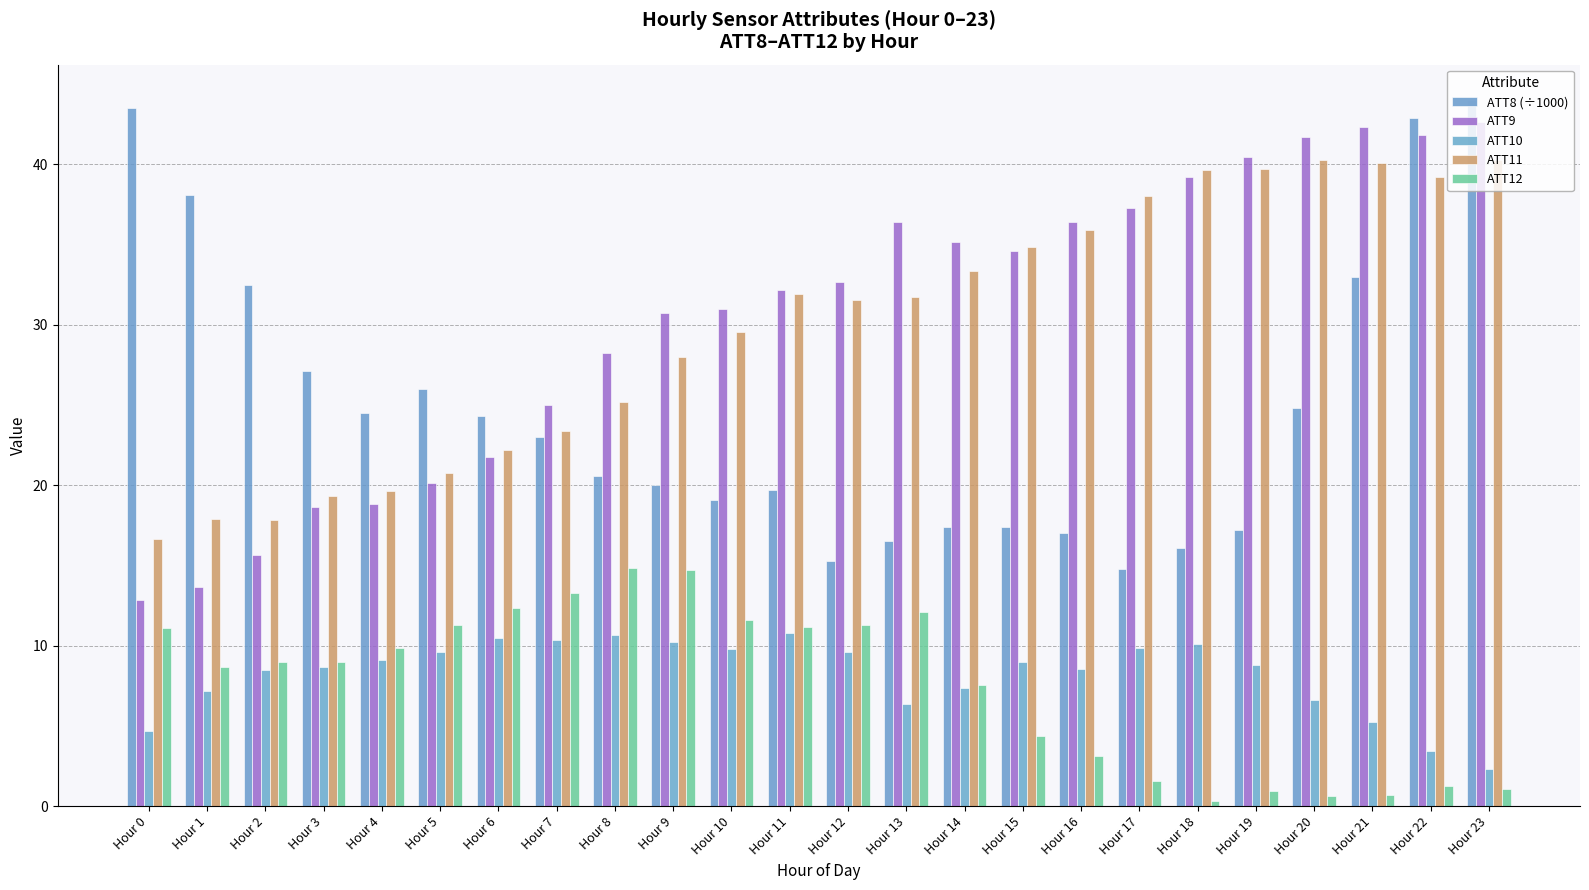

What is the sum of the ATT11 values at Hour 8 and Hour 17?

63.2